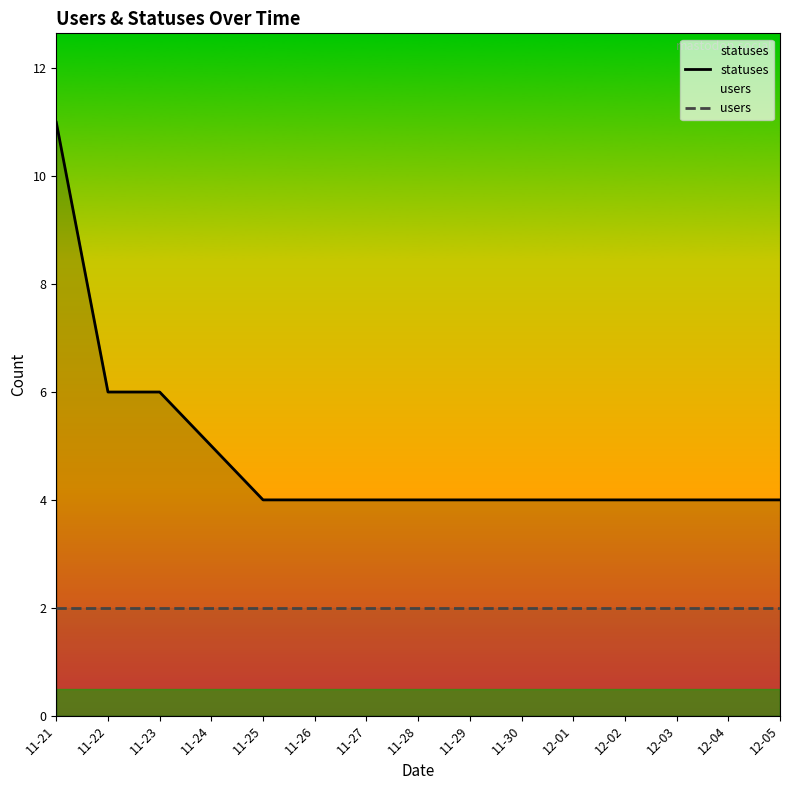

Which category has the lowest value across all series?

11-21